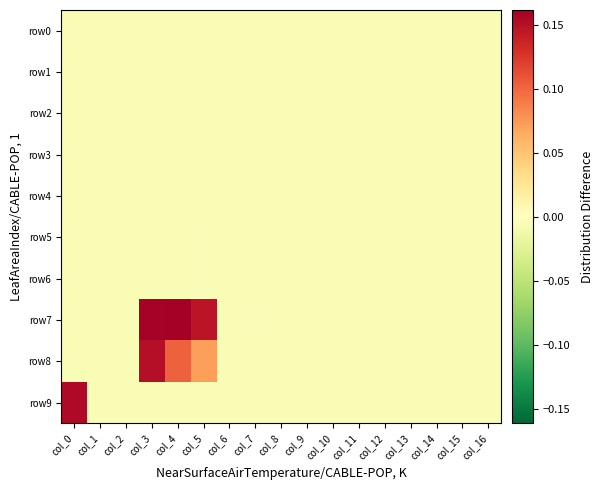

Rank the series at col_10 from lowest to highest value.

row0, row1, row2, row4, row5, row6, row7, row8, row9, row3